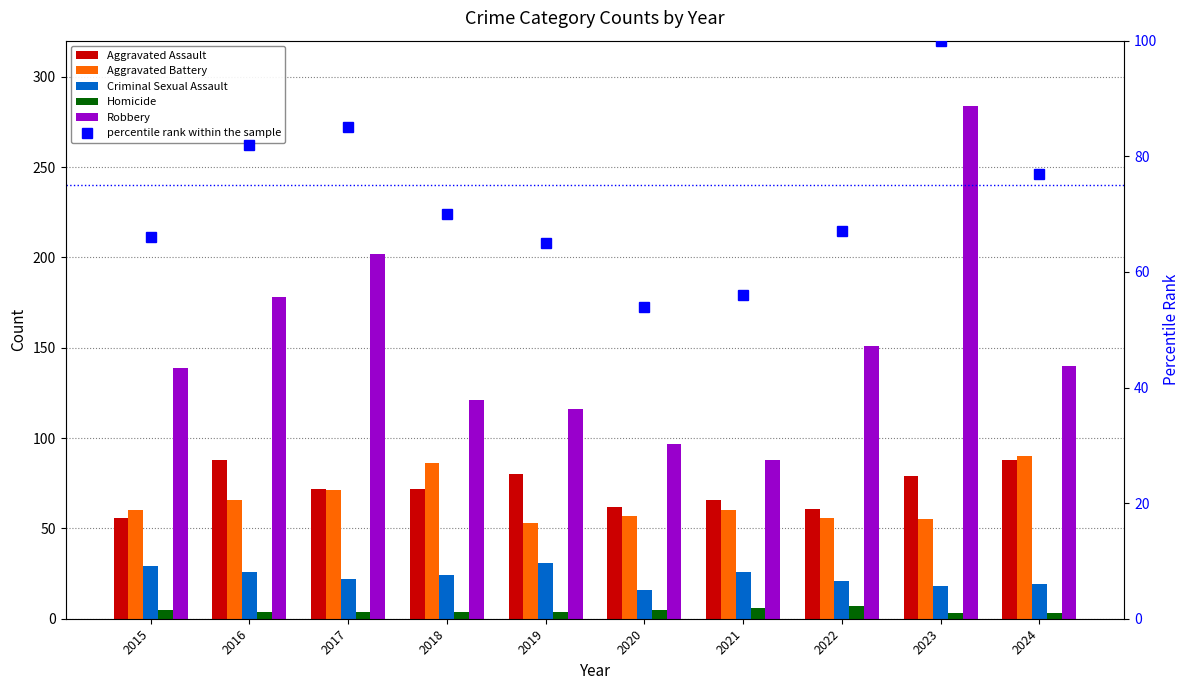

What is the value of the Robbery bar at the 6th from the left?

97